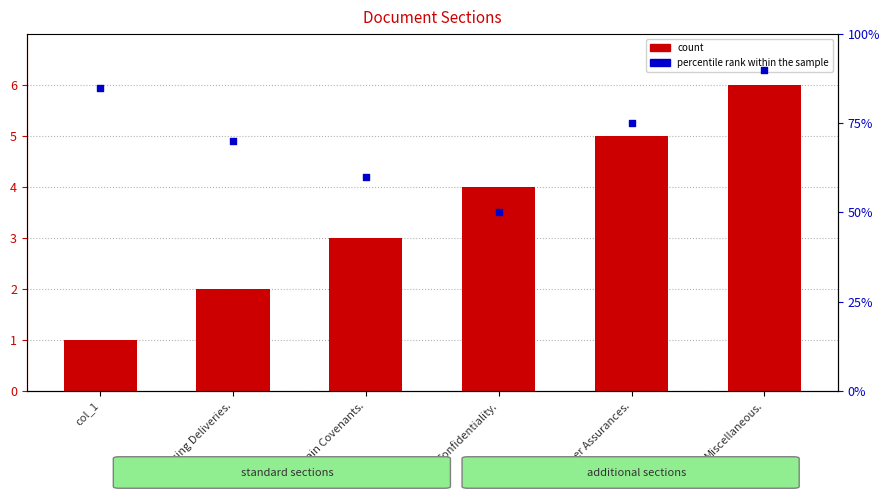

Which series contains the lowest Y value?

count